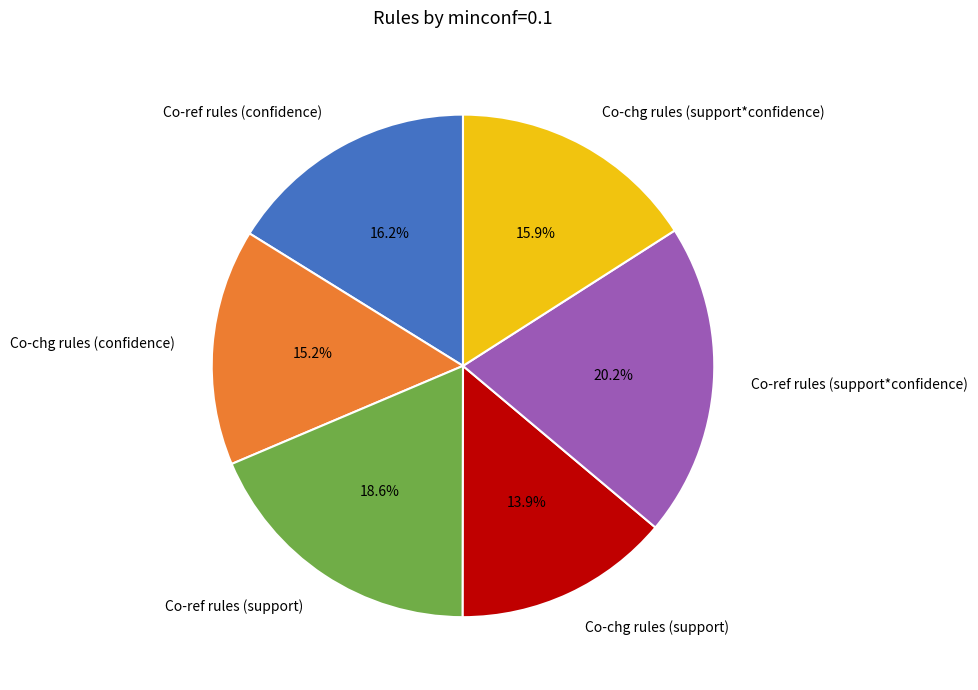

Between Co-chg rules (confidence) and Co-chg rules (support), which is larger?

Co-chg rules (confidence)